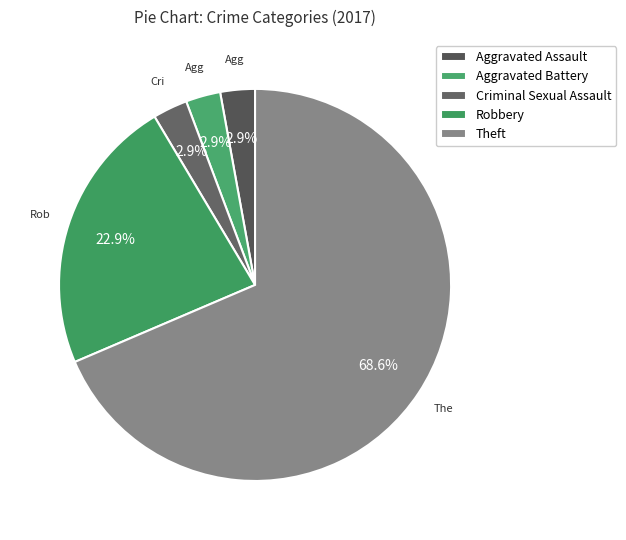

How many segments does this pie chart have?

5